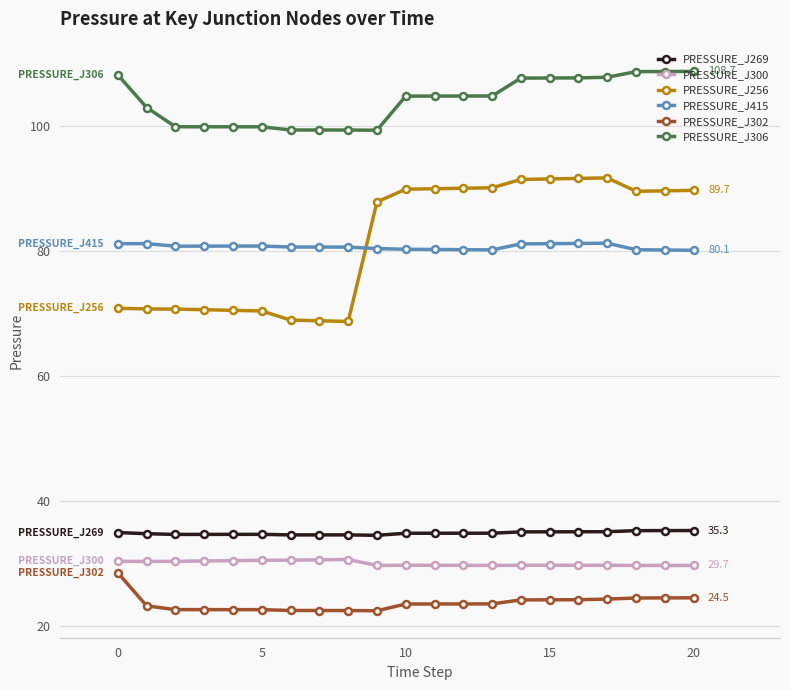

What is the value of the PRESSURE_J302 point at the 12th from the left?

23.5